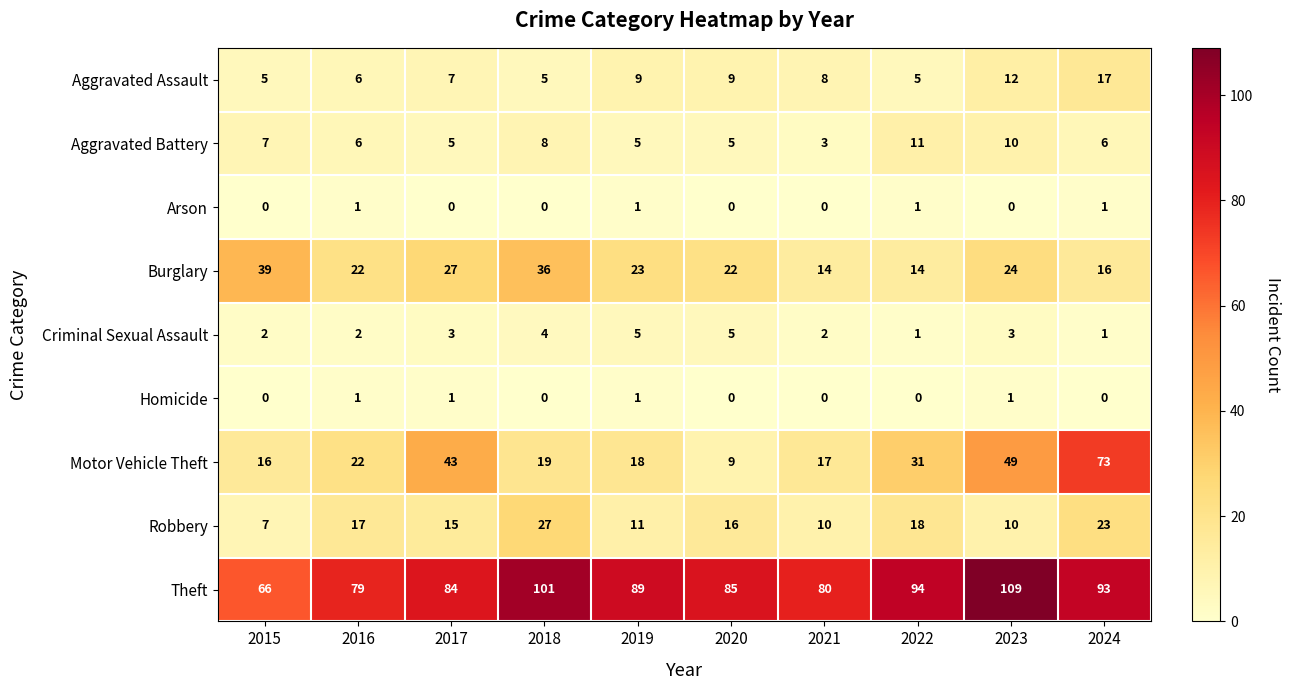

What is the average value of the Robbery series?

15